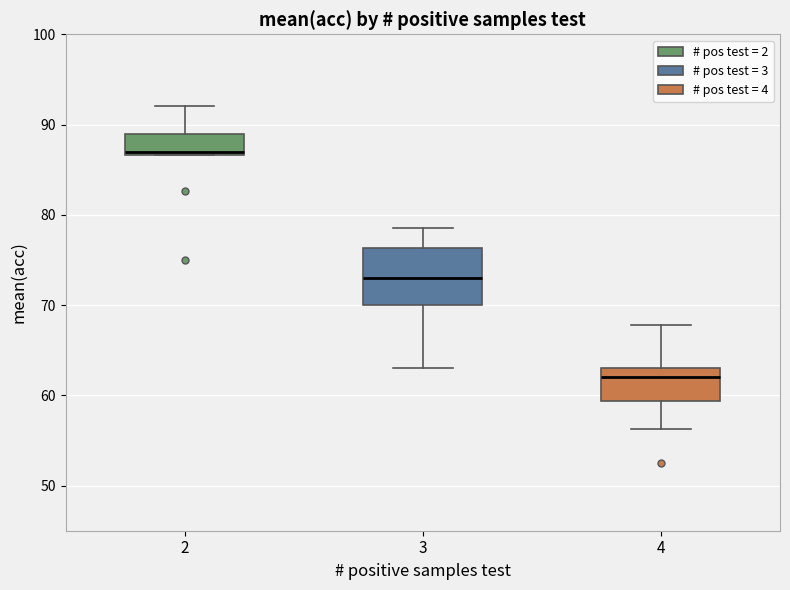

Reading left to right, read every box against the y-axis: the position of its median line, the range the box covers, and the ends of its whiskers. The values are not printed on the chart, so give them approximately, as read against the axis.

2: median 87 (just above the box's lower edge), box 87 to 89, whiskers 87 to 92
3: median 73, box 70 to 76, whiskers 63 to 79
4: median 62, box 59 to 63, whiskers 56 to 68